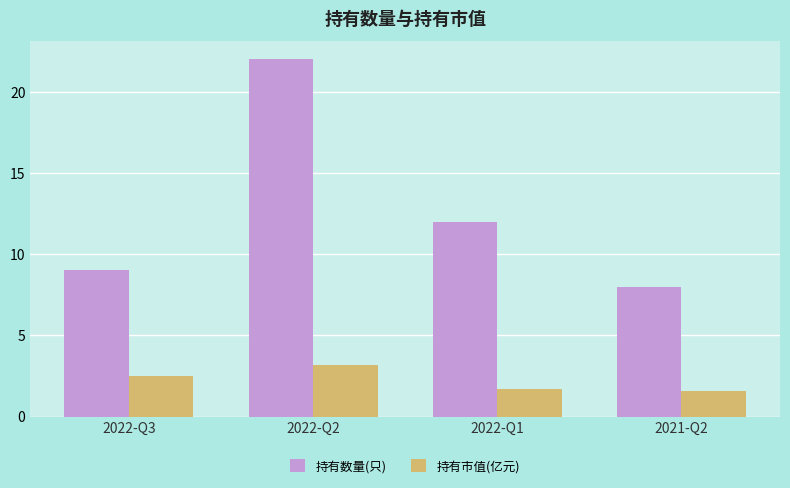

What is the label of the 4th bar from the left?

2021-Q2